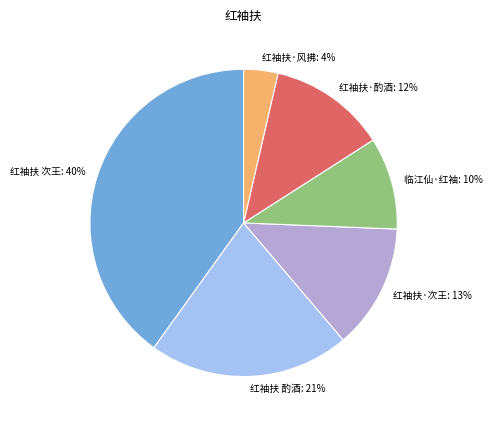

Does any single category account for the majority?

No